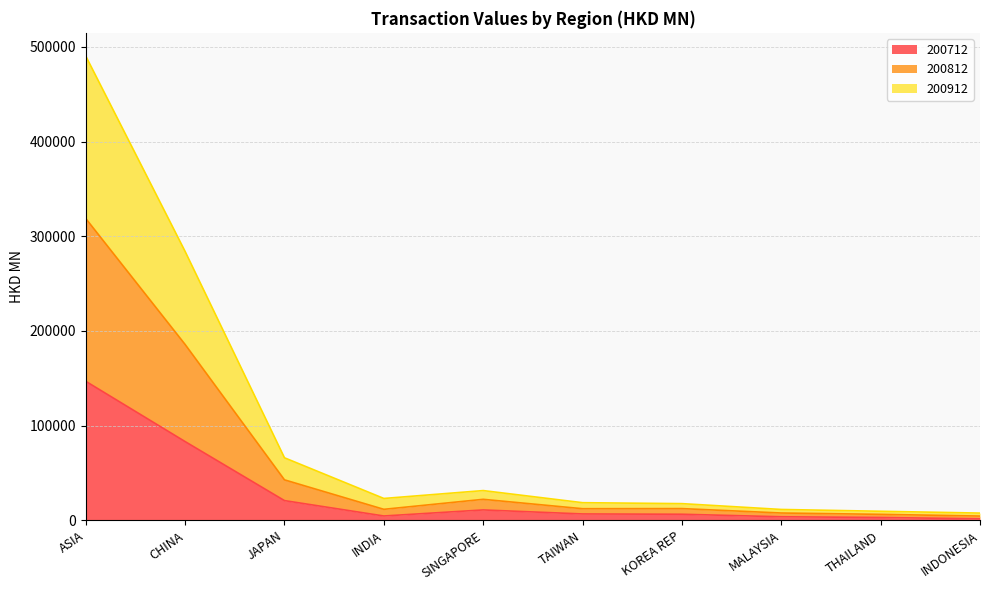

Rank the series by their average value, from highest to lowest.

200912, 200812, 200712